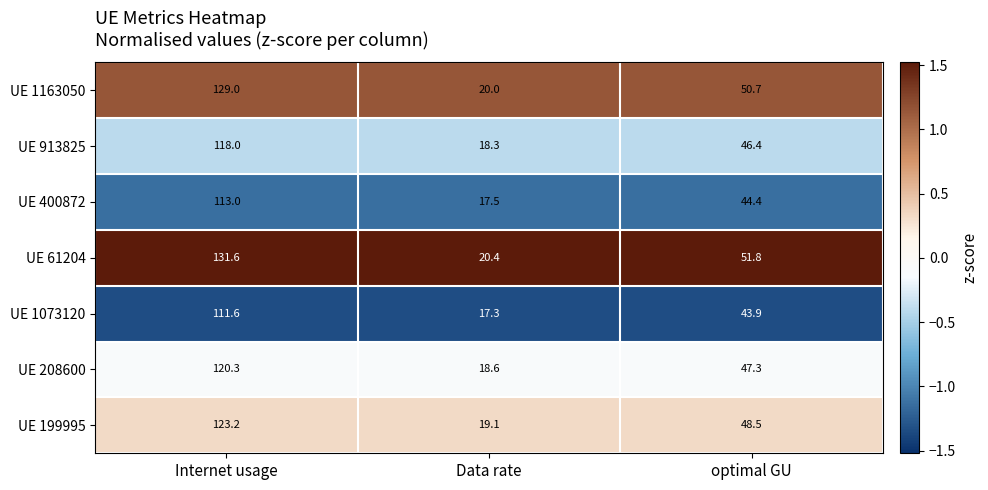

Reading left to right, what are all the values shown in this chart?

UE 1163050: Internet usage=129.0	Data rate=20.0	optimal GU=50.7
UE 913825: Internet usage=118.0	Data rate=18.3	optimal GU=46.4
UE 400872: Internet usage=113.0	Data rate=17.5	optimal GU=44.4
UE 61204: Internet usage=131.6	Data rate=20.4	optimal GU=51.8
UE 1073120: Internet usage=111.6	Data rate=17.3	optimal GU=43.9
UE 208600: Internet usage=120.3	Data rate=18.6	optimal GU=47.3
UE 199995: Internet usage=123.2	Data rate=19.1	optimal GU=48.5